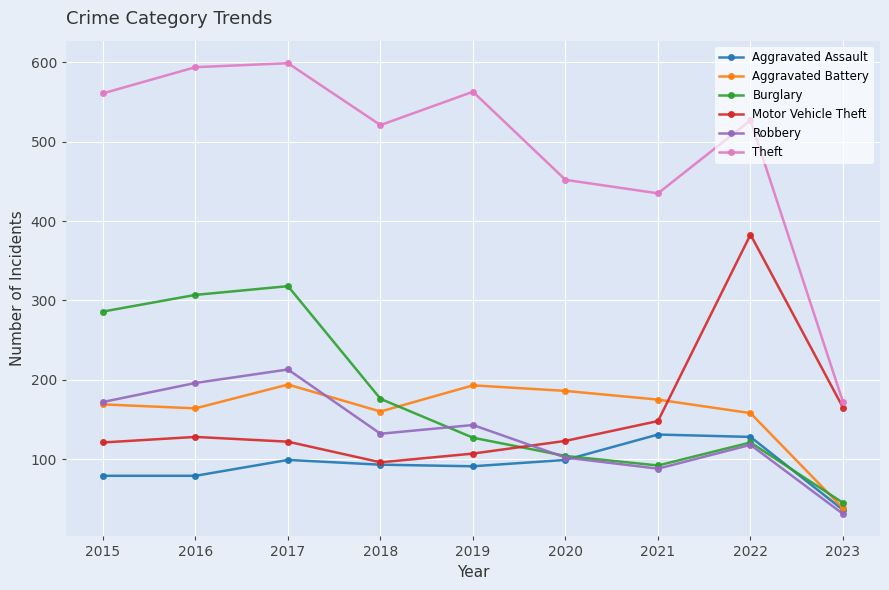

Which series has the largest range (max minus min)?

Theft